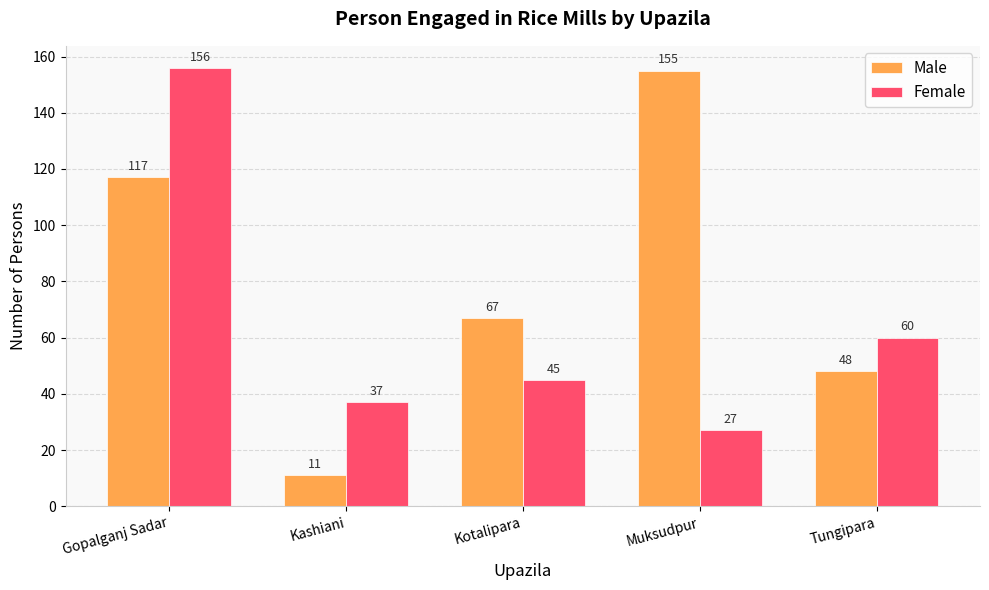

What is the difference between the highest and lowest values at Tungipara?

12